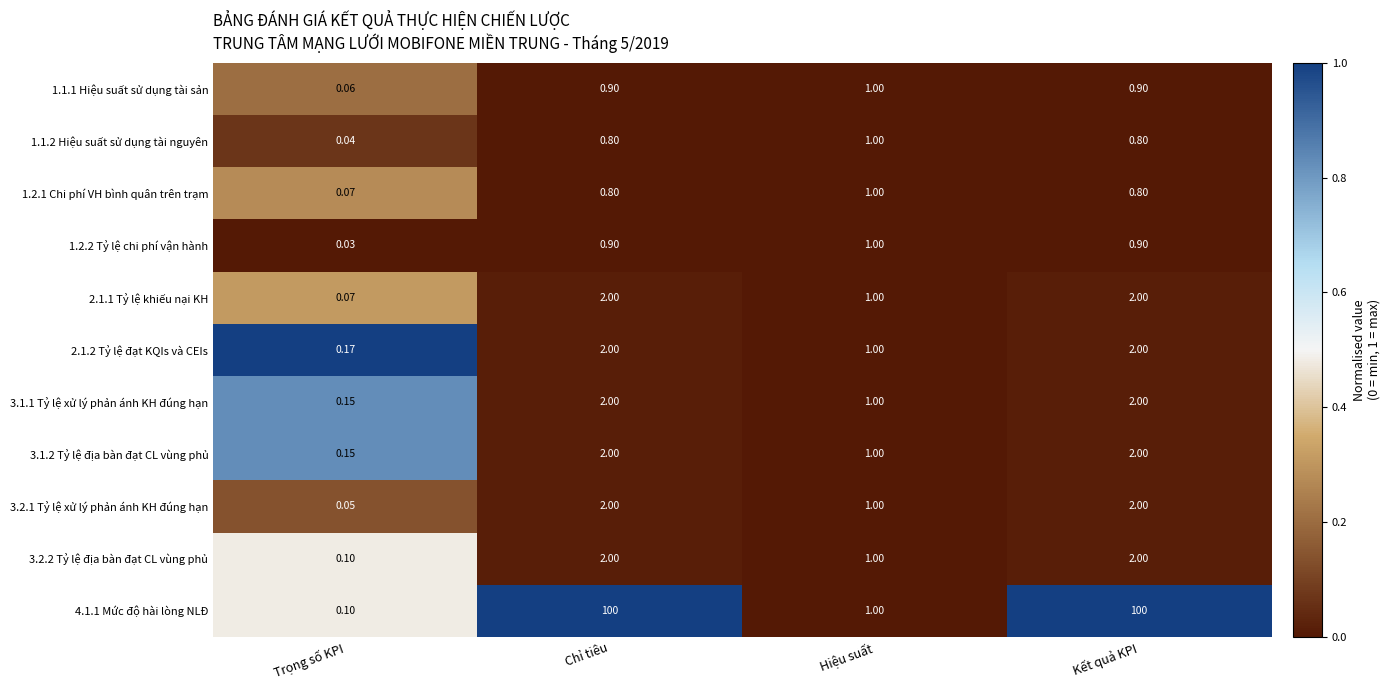

How many series are shown in this chart?

11